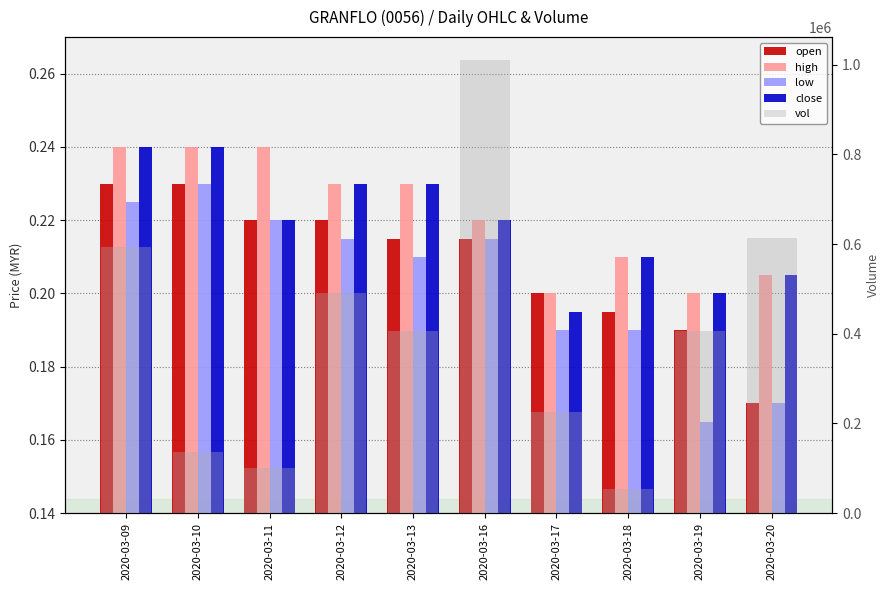

Rank the categories by close value from highest to lowest.

2020-03-09, 2020-03-10, 2020-03-12, 2020-03-13, 2020-03-11, 2020-03-16, 2020-03-18, 2020-03-20, 2020-03-19, 2020-03-17